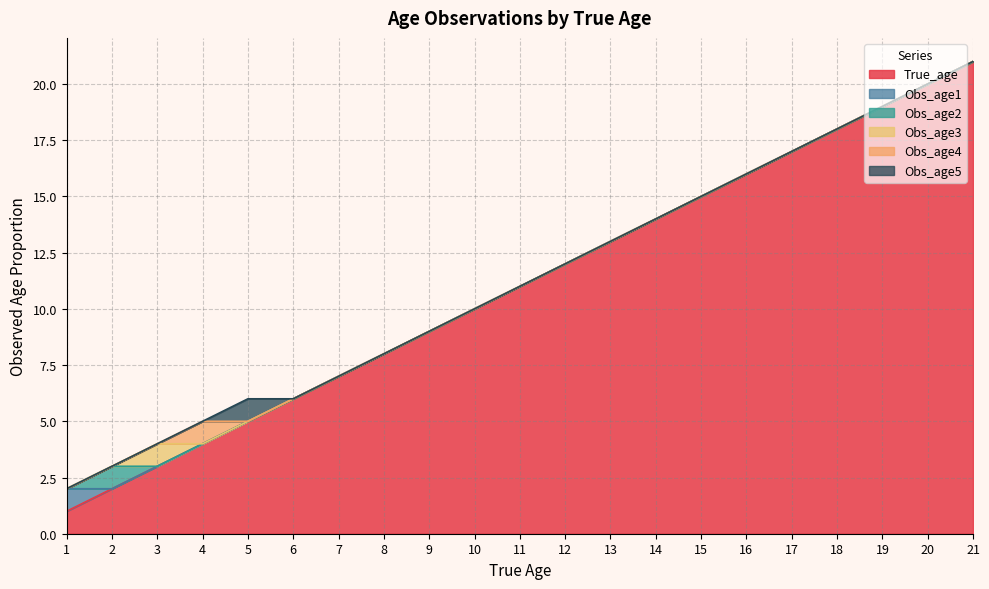

Reading right to left, transcribe all the data shown in this chart.

True_age: 21=21	20=20	19=19	18=18	17=17	16=16	15=15	14=14	13=13	12=12	11=11	10=10	9=9	8=8	7=7	6=6	5=5	4=4	3=3	2=2	1=1
Obs_age1: 21=0	20=0	19=0	18=0	17=0	16=0	15=0	14=0	13=0	12=0	11=0	10=0	9=0	8=0	7=0	6=0	5=0	4=0	3=0	2=0	1=1
Obs_age2: 21=0	20=0	19=0	18=0	17=0	16=0	15=0	14=0	13=0	12=0	11=0	10=0	9=0	8=0	7=0	6=0	5=0	4=0	3=0	2=1	1=0
Obs_age3: 21=0	20=0	19=0	18=0	17=0	16=0	15=0	14=0	13=0	12=0	11=0	10=0	9=0	8=0	7=0	6=0	5=0	4=0	3=1	2=0	1=0
Obs_age4: 21=0	20=0	19=0	18=0	17=0	16=0	15=0	14=0	13=0	12=0	11=0	10=0	9=0	8=0	7=0	6=0	5=0	4=1	3=0	2=0	1=0
Obs_age5: 21=0	20=0	19=0	18=0	17=0	16=0	15=0	14=0	13=0	12=0	11=0	10=0	9=0	8=0	7=0	6=0	5=1	4=0	3=0	2=0	1=0